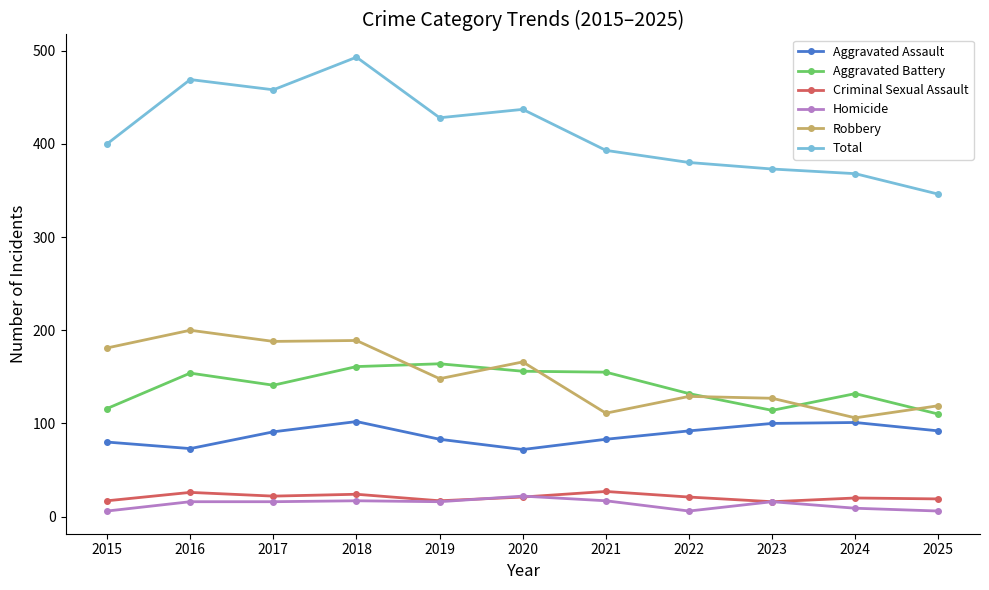

List the series in order of their peak value, lowest first.

Homicide, Criminal Sexual Assault, Aggravated Assault, Aggravated Battery, Robbery, Total